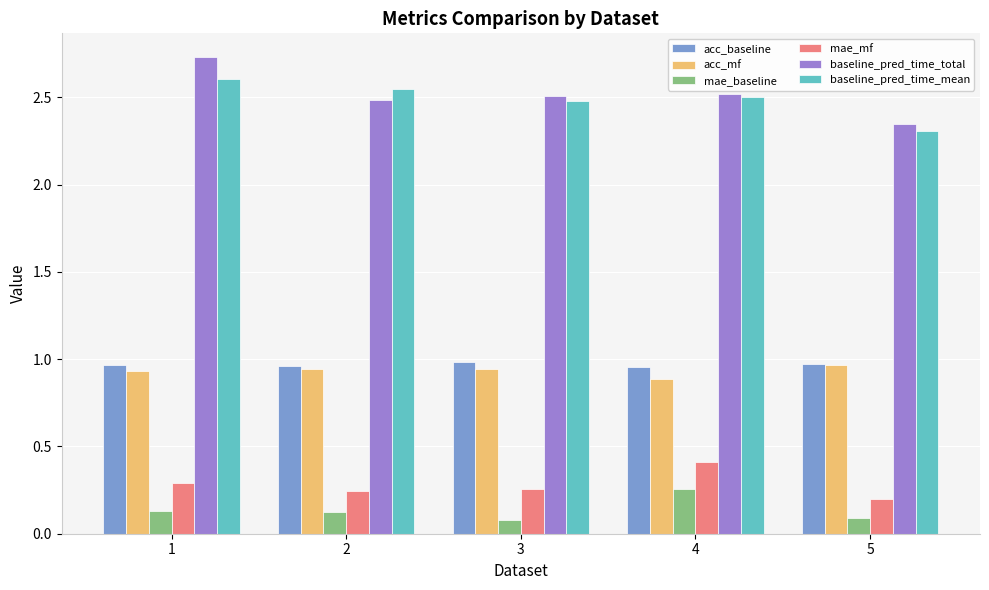

What is the highest value of the baseline_pred_time_mean series?

2.6